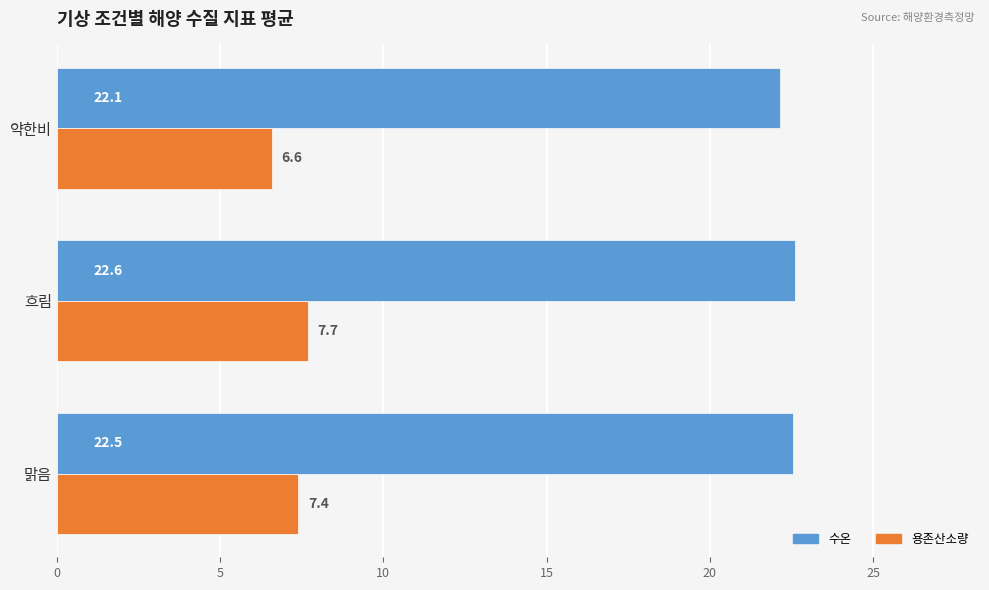

Which category has the lowest value in the 용존산소량 series?

약한비